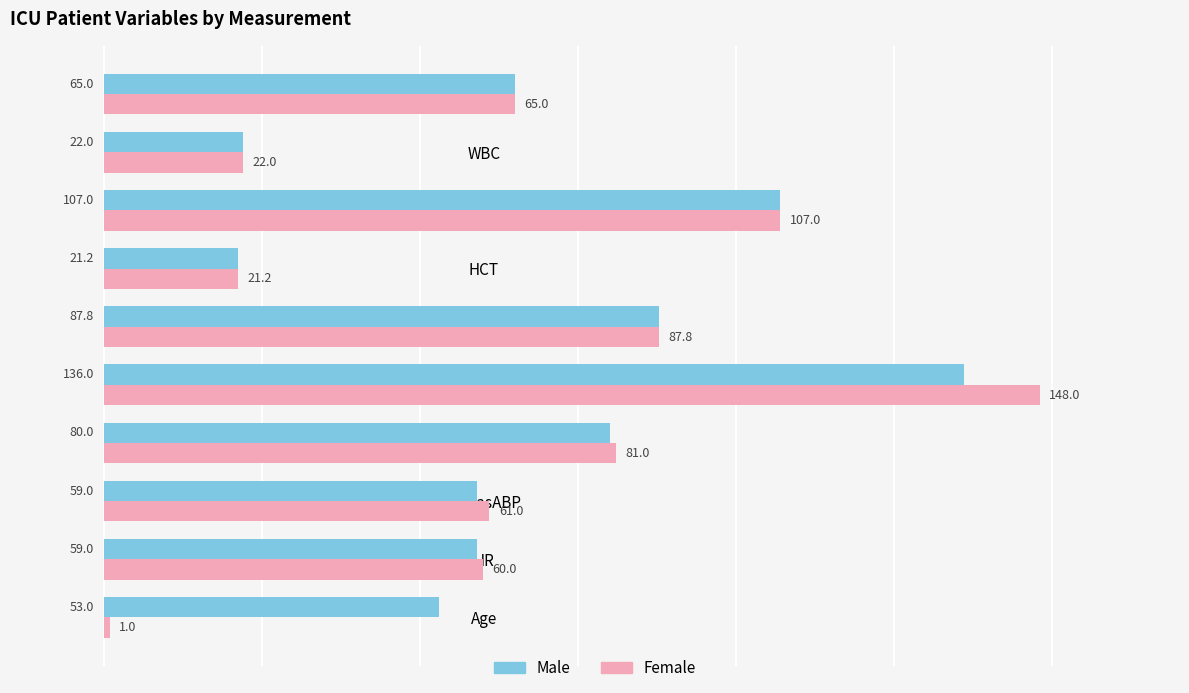

Where is Female nearest to the value 74?

NIMAP